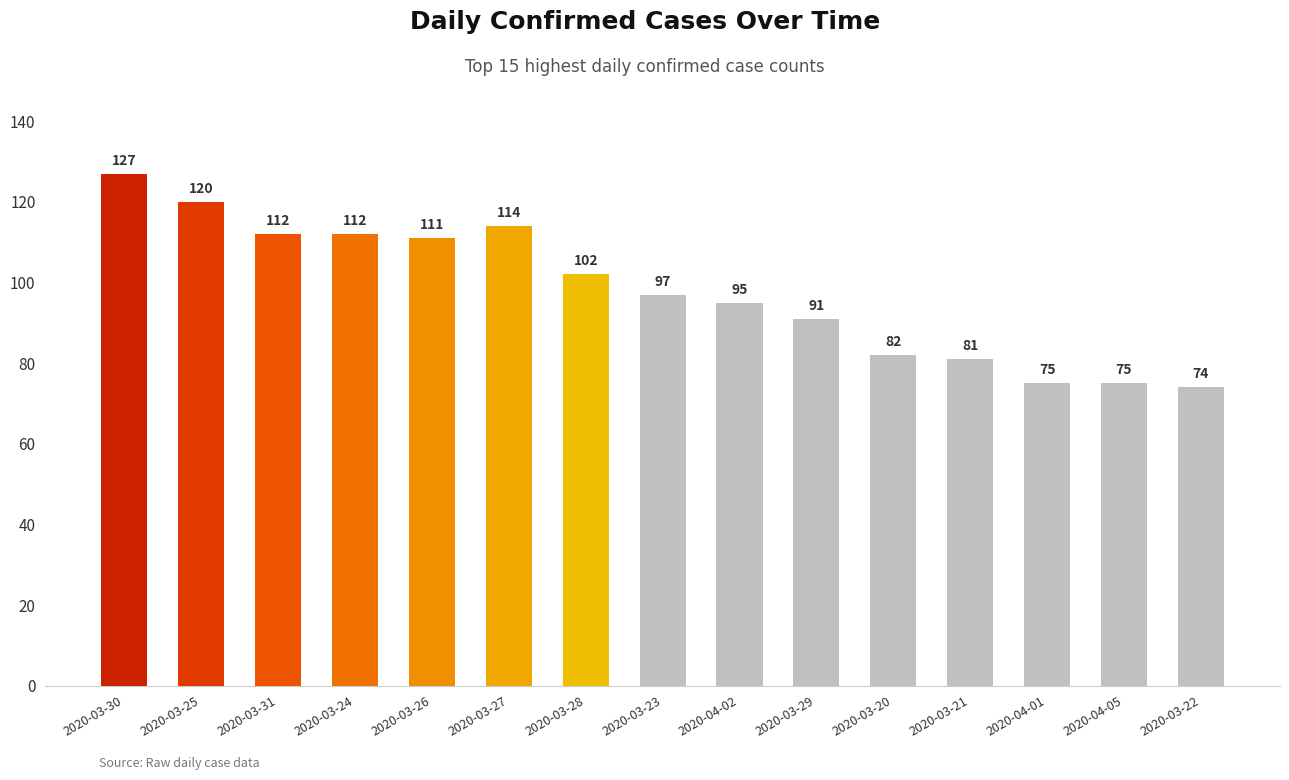

How many categories are shown in the chart?

15